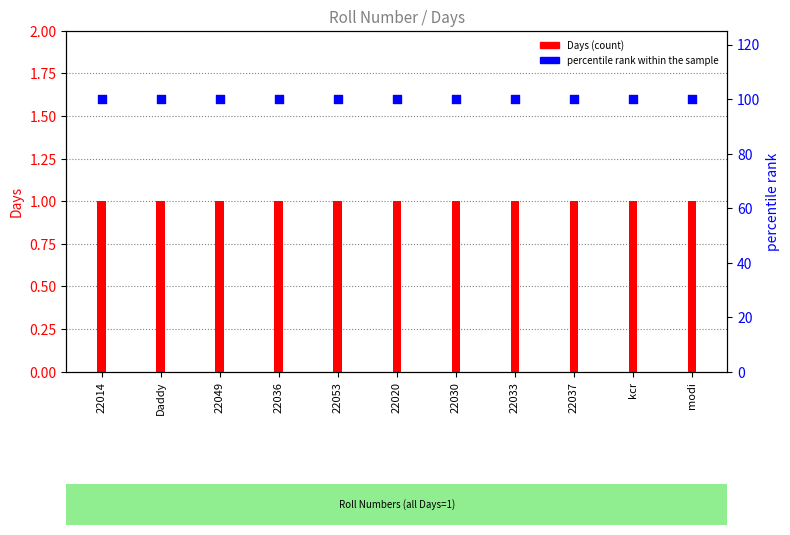

Which series has the largest total across all categories?

percentile rank within the sample